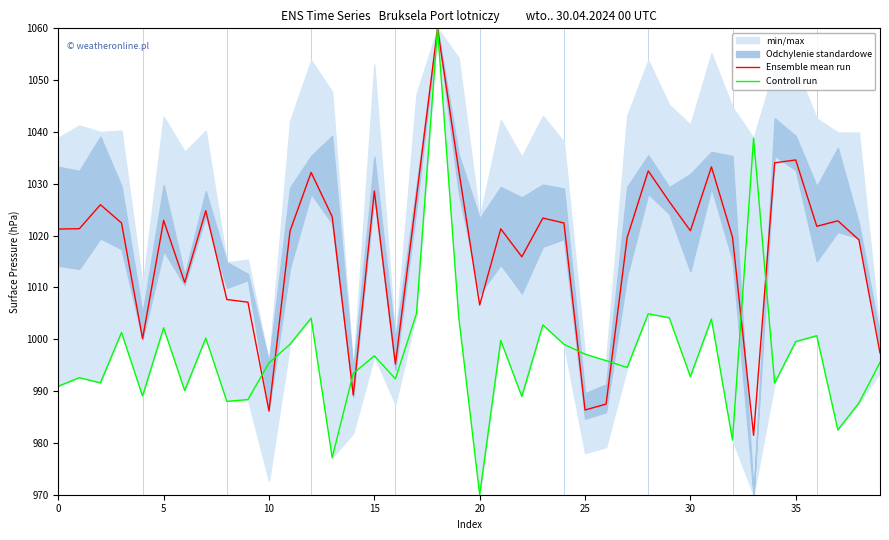

Reading right to left, list all the values displayed in this chart.

Ensemble mean run: 997.3	1019.2	1022.9	1021.8	1034.6	1034.1	981.5	1019.7	1033.3	1020.9	1026.6	1032.5	1019.6	987.5	986.3	1022.4	1023.4	1015.9	1021.3	1006.6	1032.8	1060.0	1027.5	995.2	1028.6	989.2	1023.6	1032.2	1020.9	986.1	1007.2	1007.7	1024.8	1011.0	1022.9	1000.1	1022.4	1026.0	1021.3	1021.3
Controll run: 995.5	987.7	982.5	1000.7	999.6	991.5	1038.8	980.6	1003.9	992.8	1004.2	1004.9	994.6	995.9	997.1	999.0	1002.8	989.0	999.8	970.0	1004.5	1060.0	1004.9	992.4	996.8	993.4	977.2	1004.1	999.0	995.4	988.4	988.0	1000.2	990.1	1002.2	989.0	1001.3	991.6	992.6	990.9